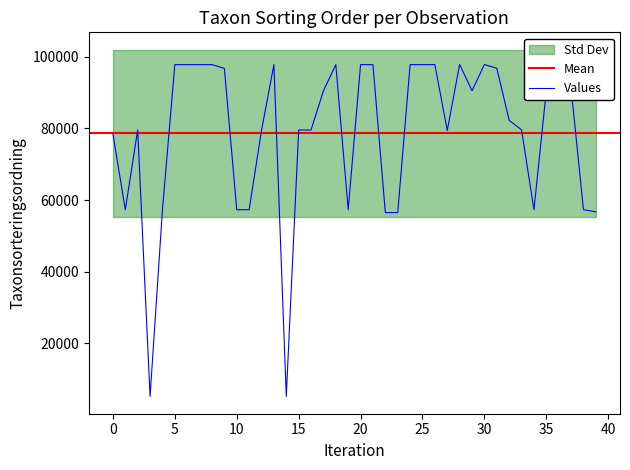

What is the lowest value of the Values series?

5166